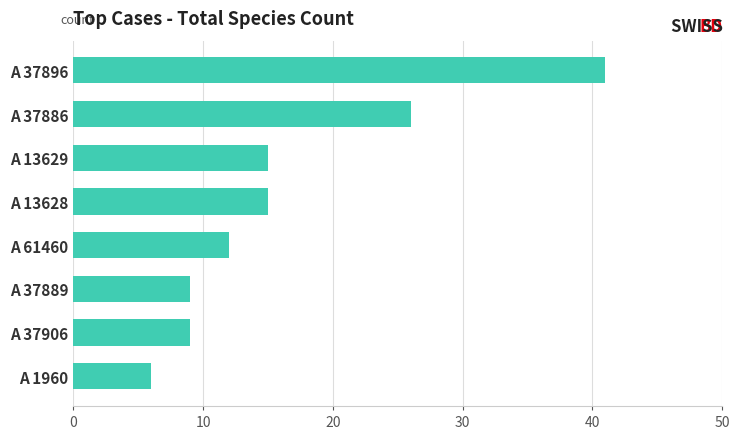

What is the sum of all values?

133